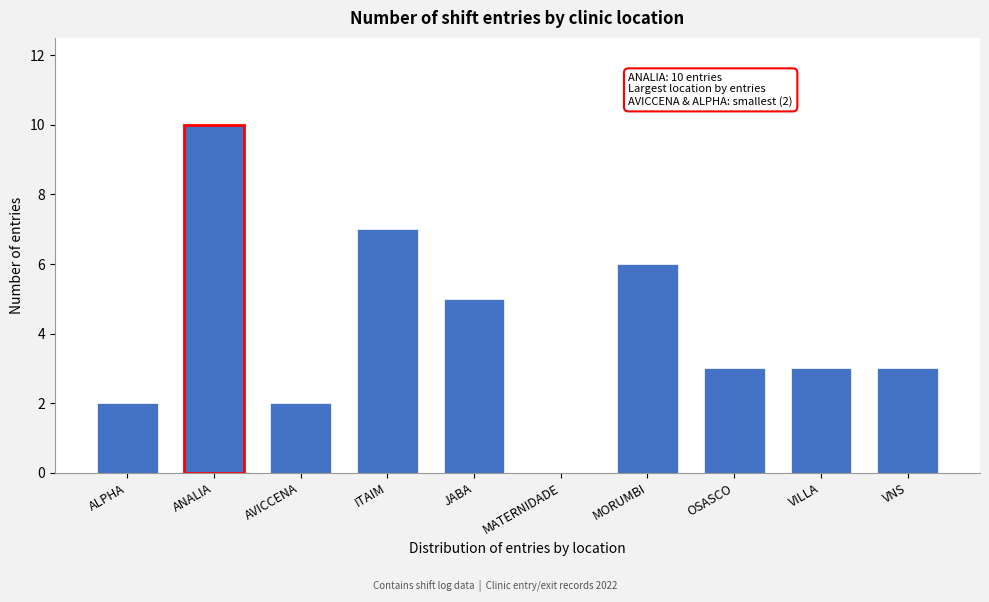

Reading left to right, what are all the values shown in this chart?

ALPHA=2	ANALIA=10	AVICCENA=2	ITAIM=7	JABA=5	MATERNIDADE=0	MORUMBI=6	OSASCO=3	VILLA=3	VNS=3